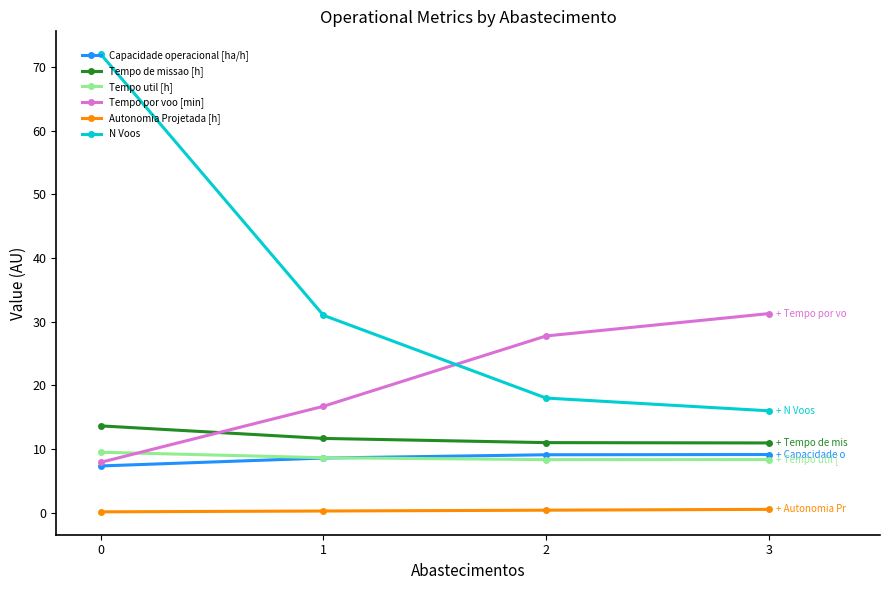

What is the greatest value displayed?

72.0